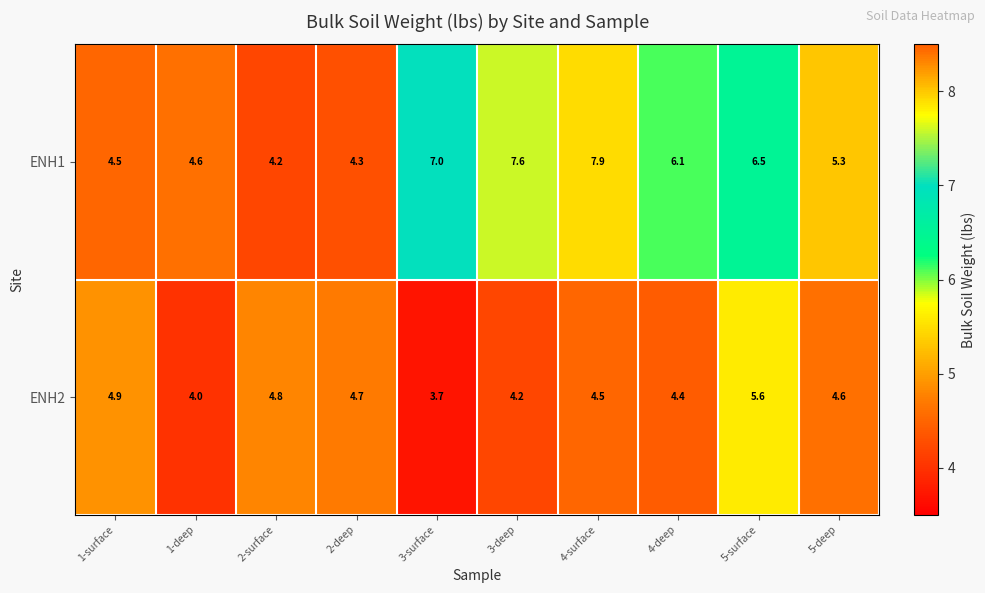

What is the average value of the ENH1 series?

5.8